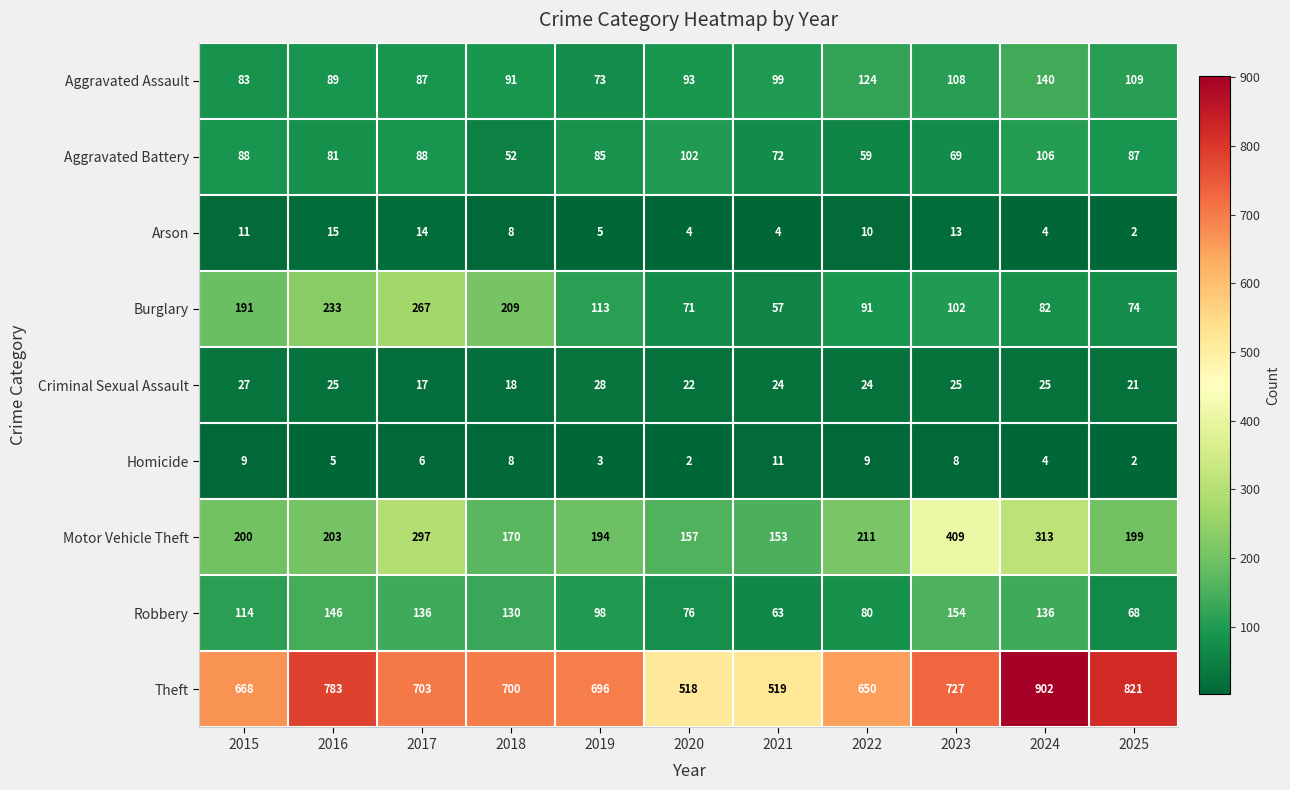

What is the total value across all series at 2023?

1615